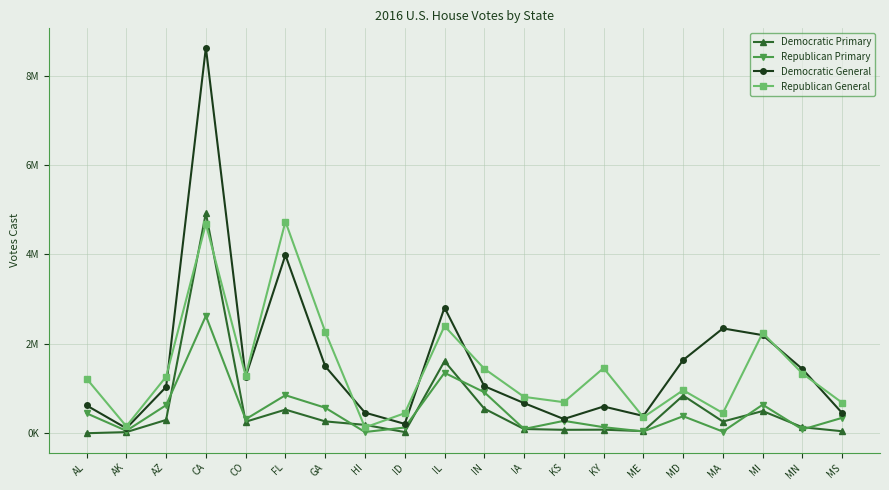

Does the chart display data point markers on the line(s)?

Yes